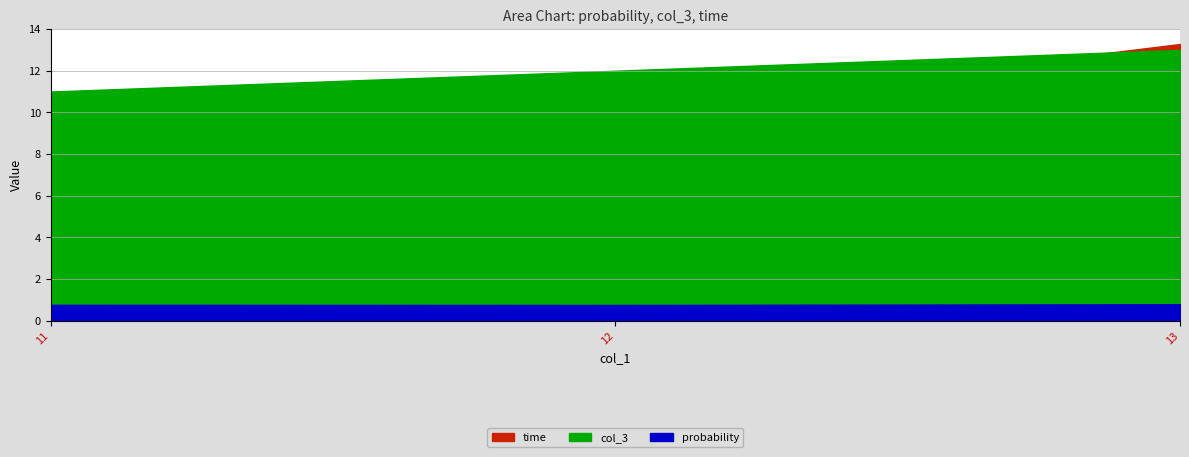

Reading left to right, transcribe all the data shown in this chart.

probability: 0.8	0.7	0.8
col_3: 11.0	12.0	13.0
time: 7.2	10.0	13.3